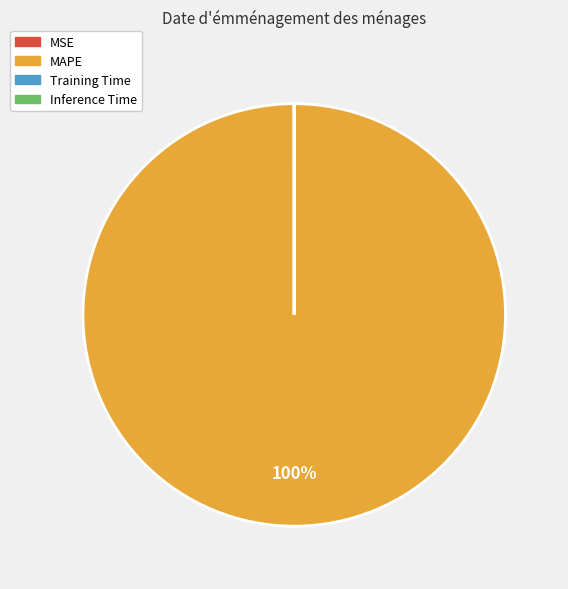

What is the largest slice in the pie chart?

MAPE